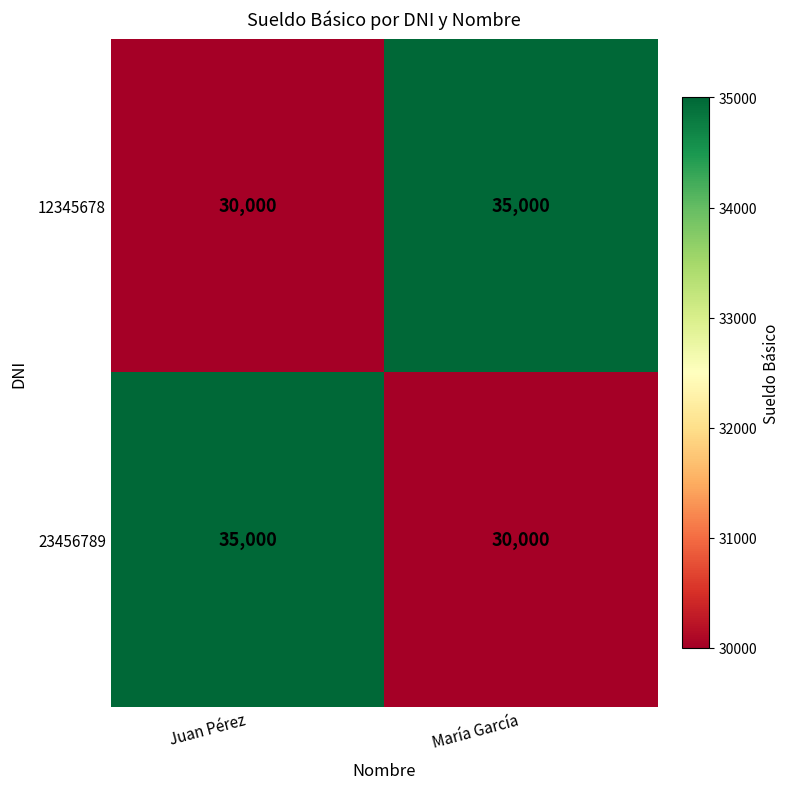

Where is 12345678 nearest to the value 32500?

Juan Pérez